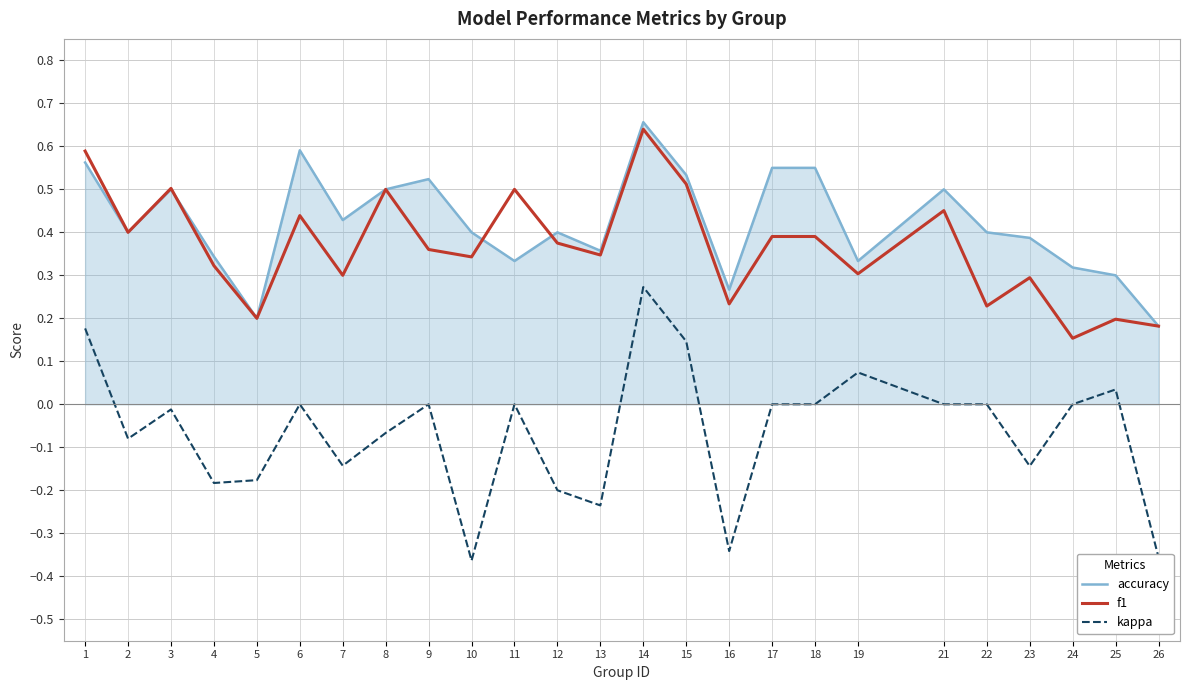

Which series has the largest range (max minus min)?

kappa